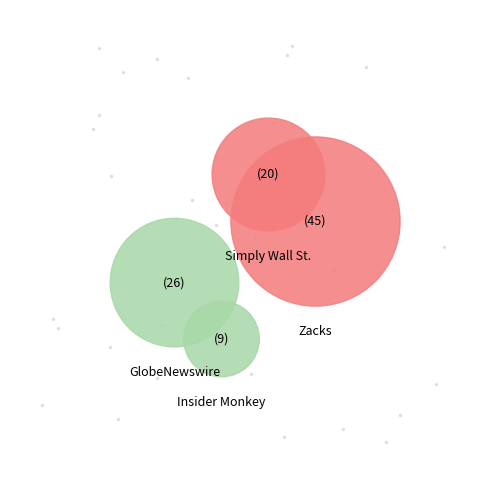

Which has a higher value, Simply Wall St. or GlobeNewswire?

GlobeNewswire